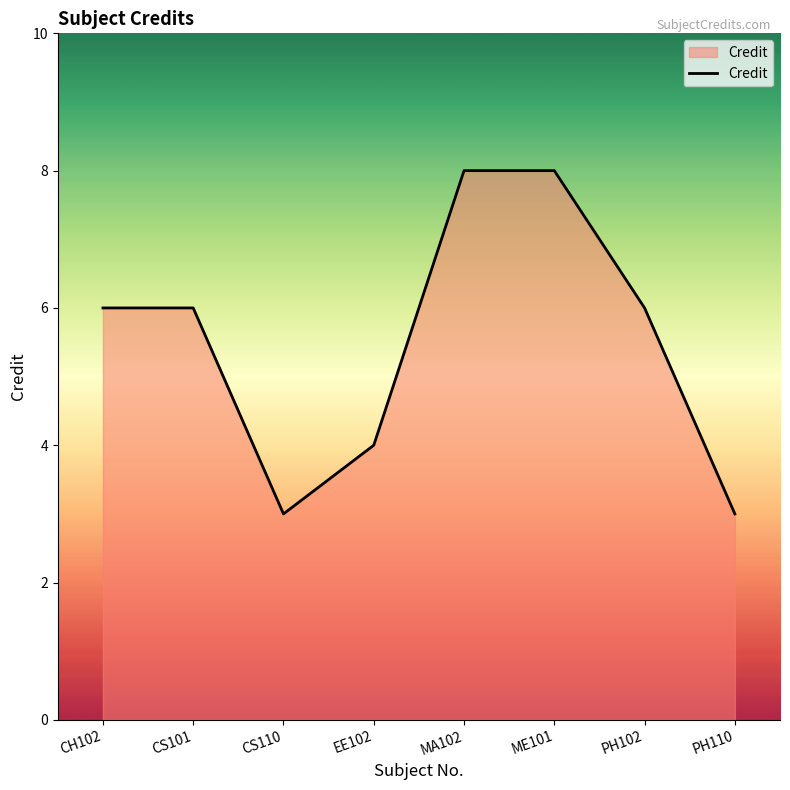

What is the average value?

6